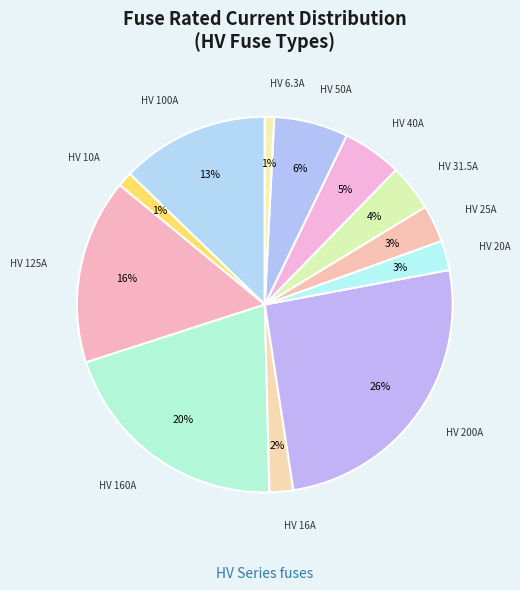

How many slices are in this pie chart?

12